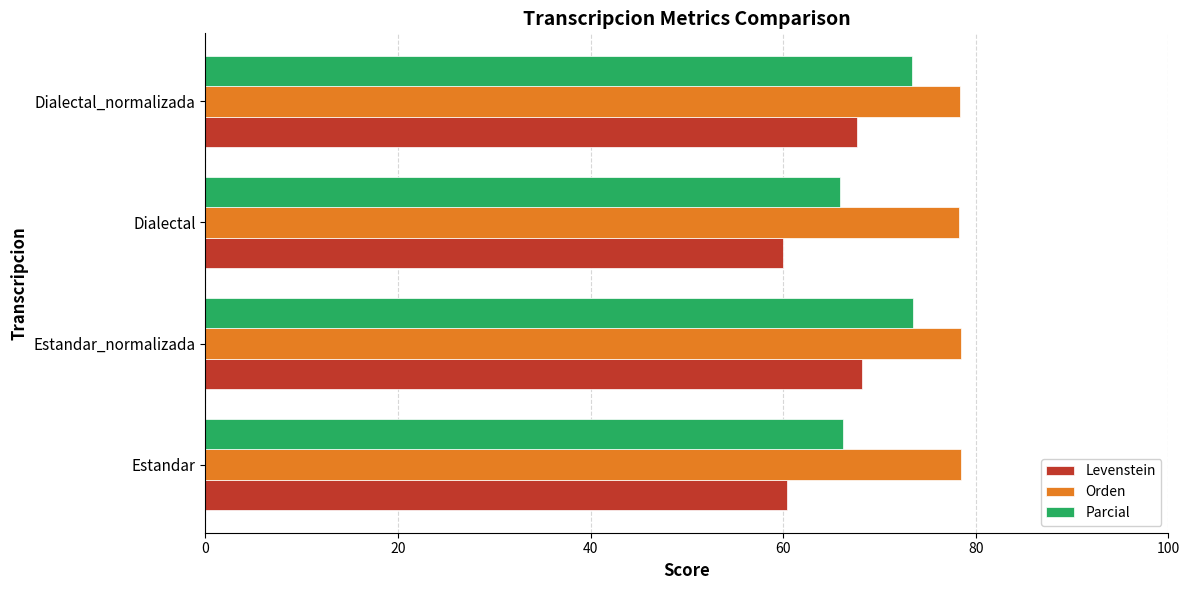

Is the value of Parcial at Estandar_normalizada greater than the value of Levenstein at Dialectal_normalizada?

Yes